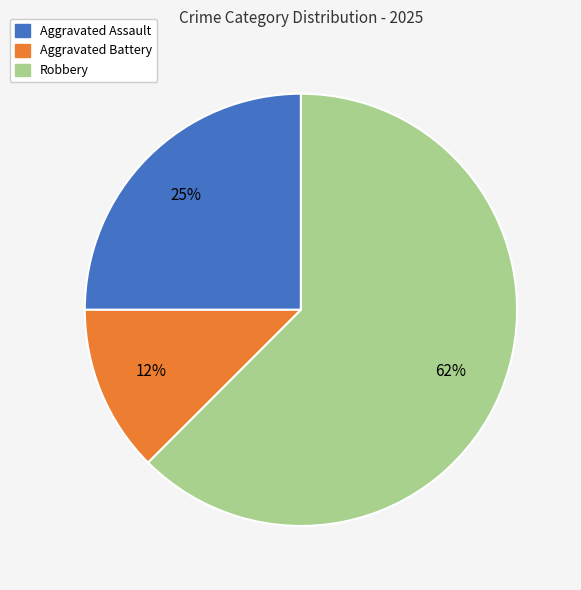

Does any single category account for the majority?

Yes